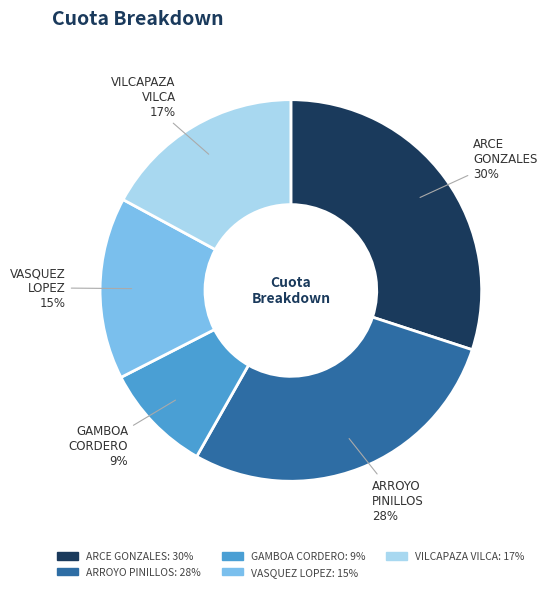

To the nearest percent, what is the difference between the largest and smallest slice percentages?

21%